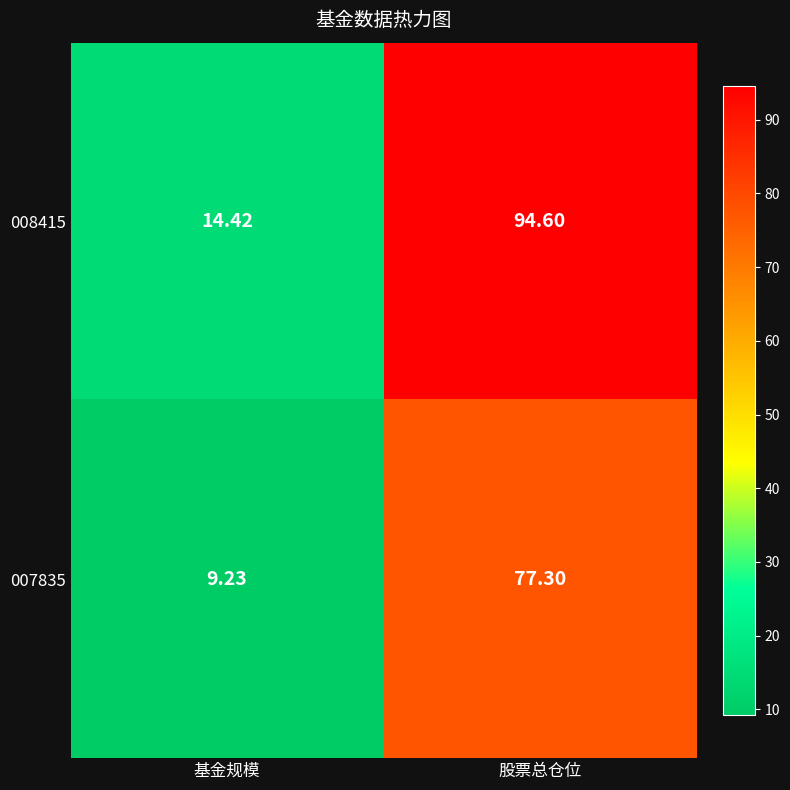

Count the number of data series in this chart.

2